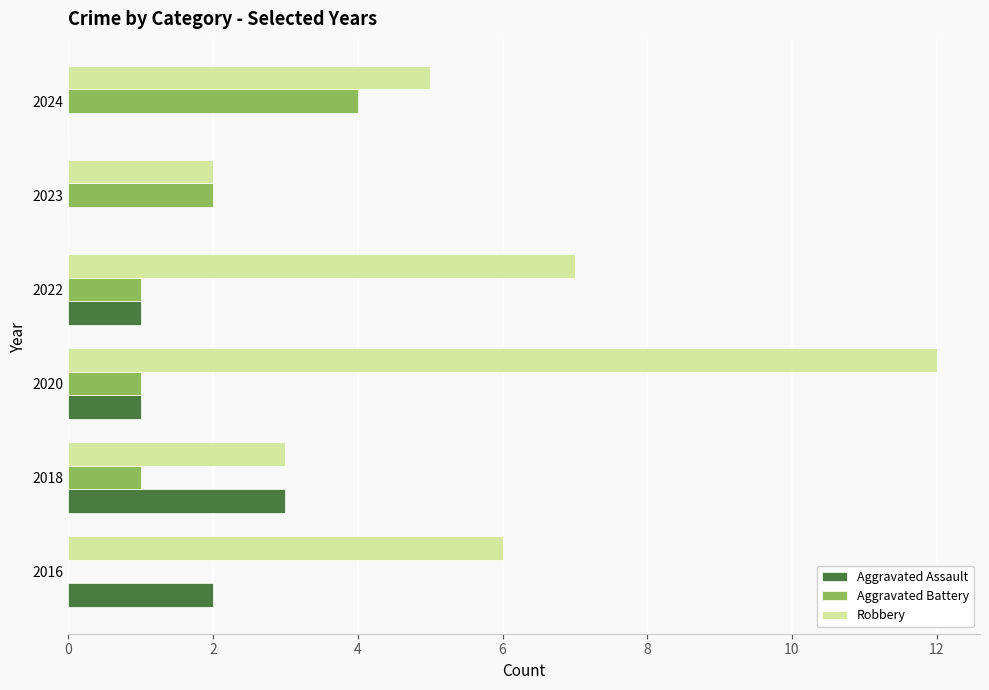

Is it true that Aggravated Assault equals -2 at 2023?

False